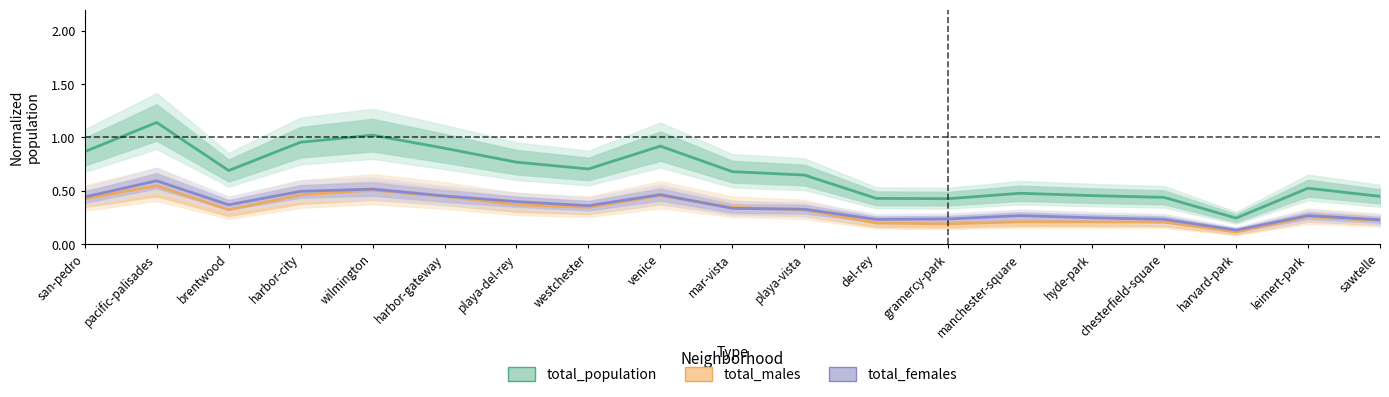

Does the chart display data point markers on the line(s)?

No